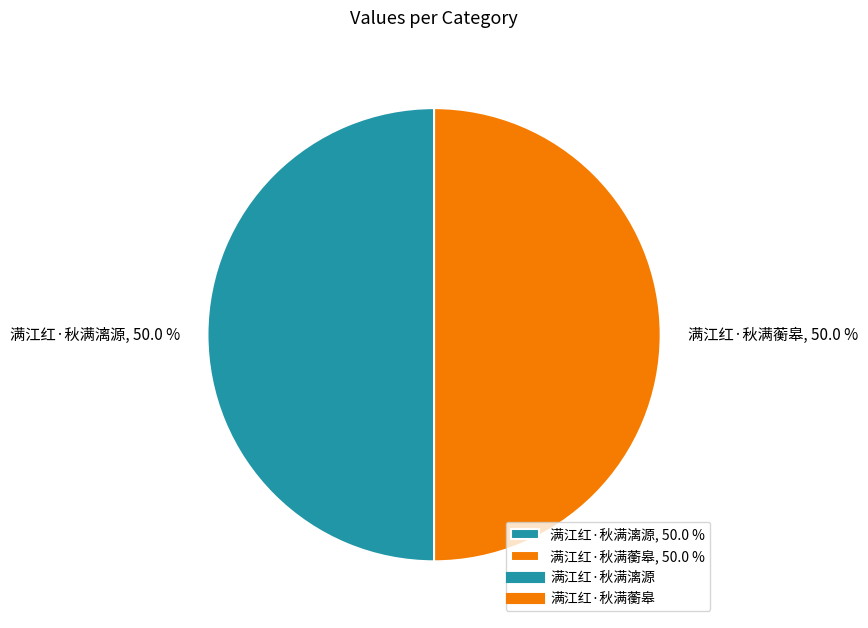

Count the number of slices in the pie.

2